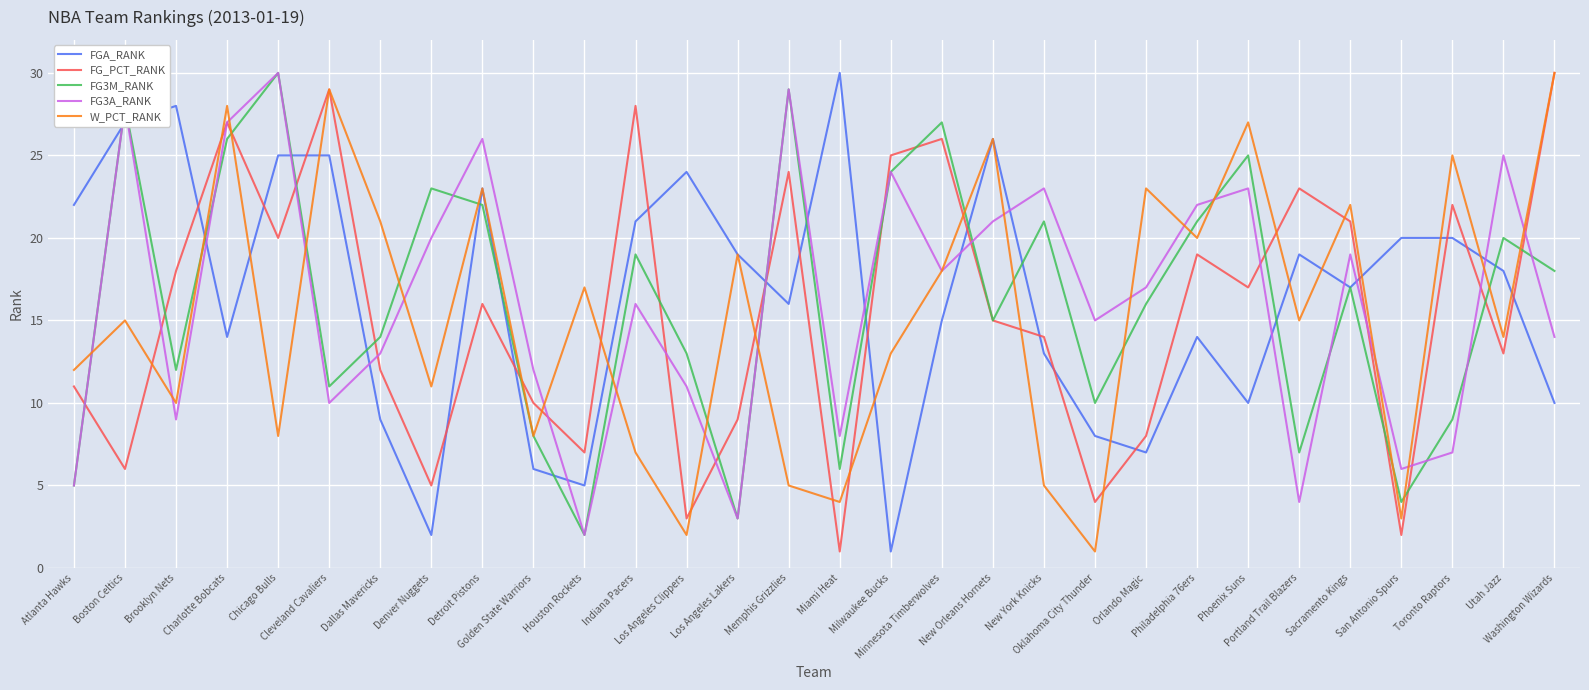

At which category does W_PCT_RANK reach its first local valley?

Brooklyn Nets